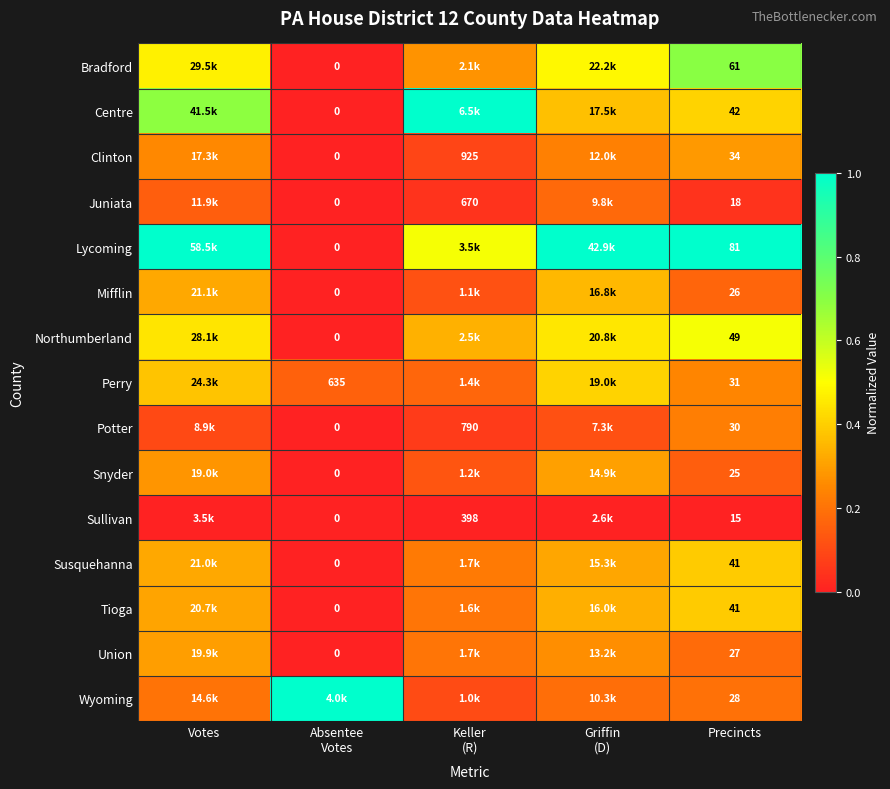

Rank the series by their maximum value, from lowest to highest.

Sullivan, Juniata, Potter, Clinton, Union, Snyder, Mifflin, Susquehanna, Tioga, Perry, Northumberland, Bradford, Centre, Lycoming, Wyoming